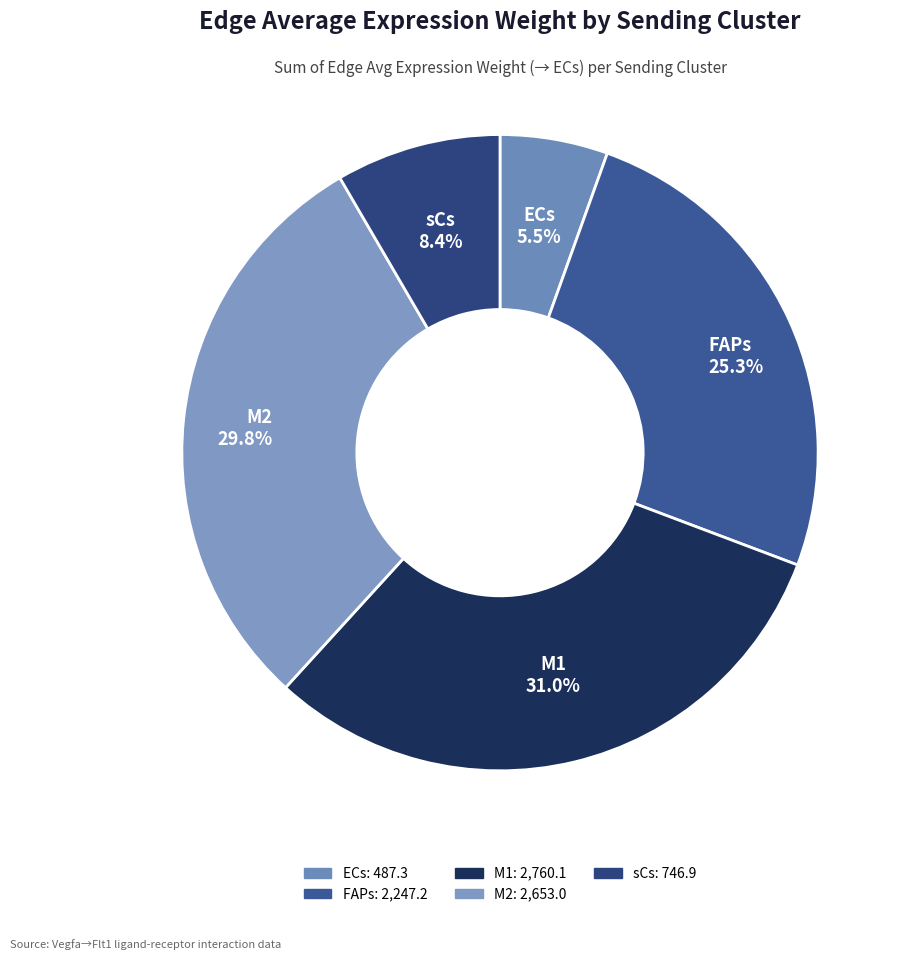

Rank the categories by value from highest to lowest.

M1, M2, FAPs, sCs, ECs